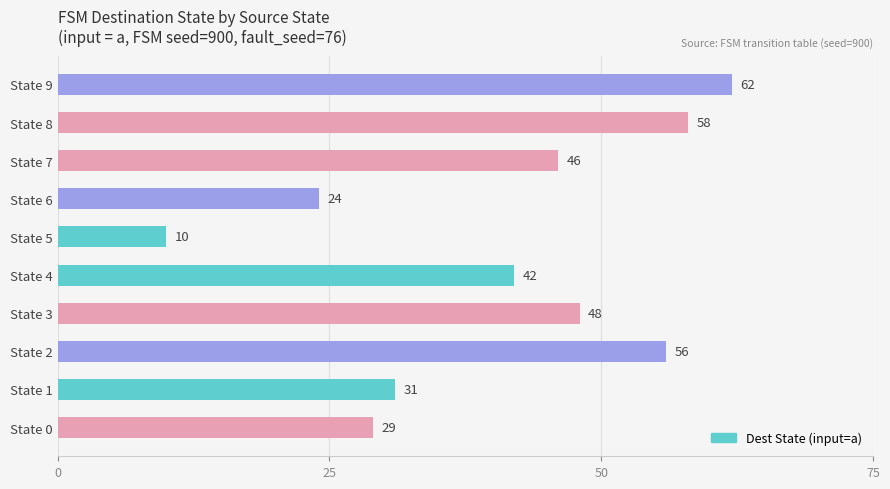

At which label is the value closest to 36?

State 1